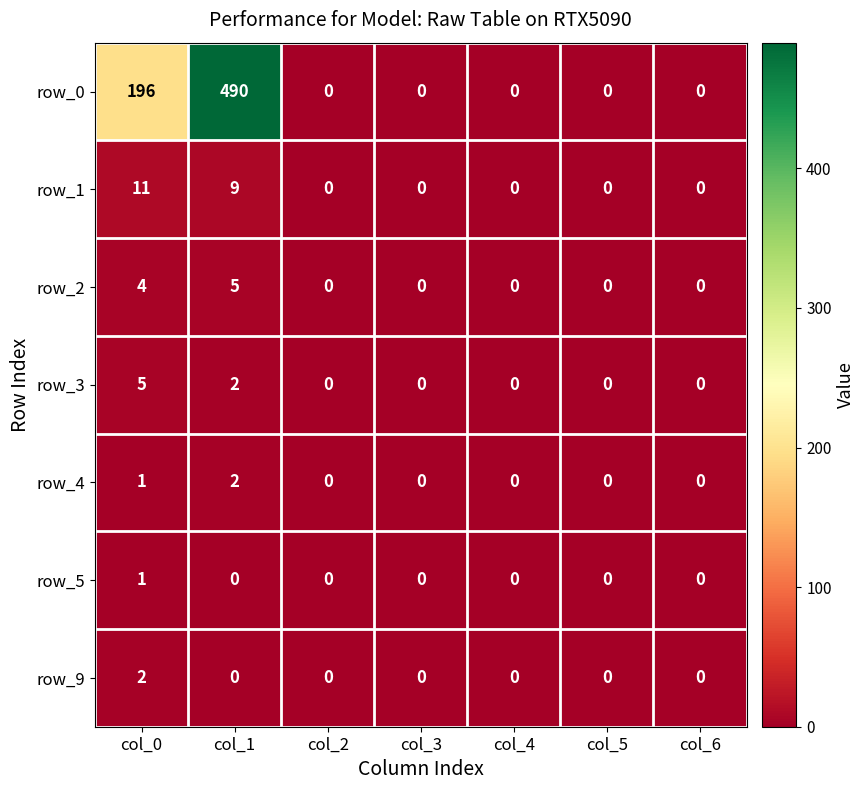

At which label does row_2 reach its peak?

col_1